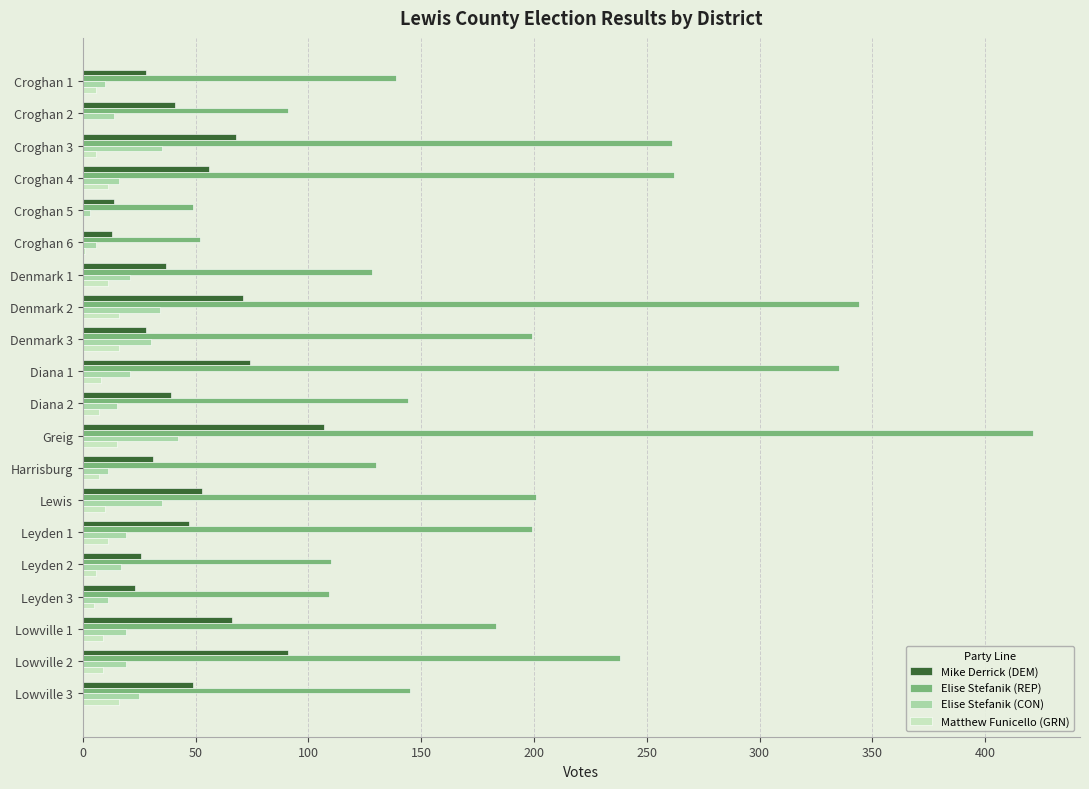

The value of Elise Stefanik (REP) at Croghan 6 is 52. True or false?

True